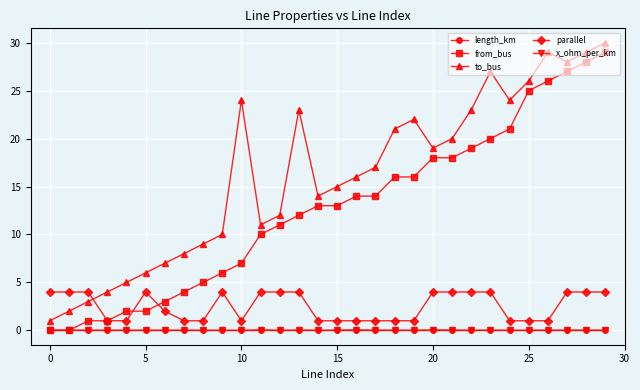

What is the maximum value for to_bus?

30.0